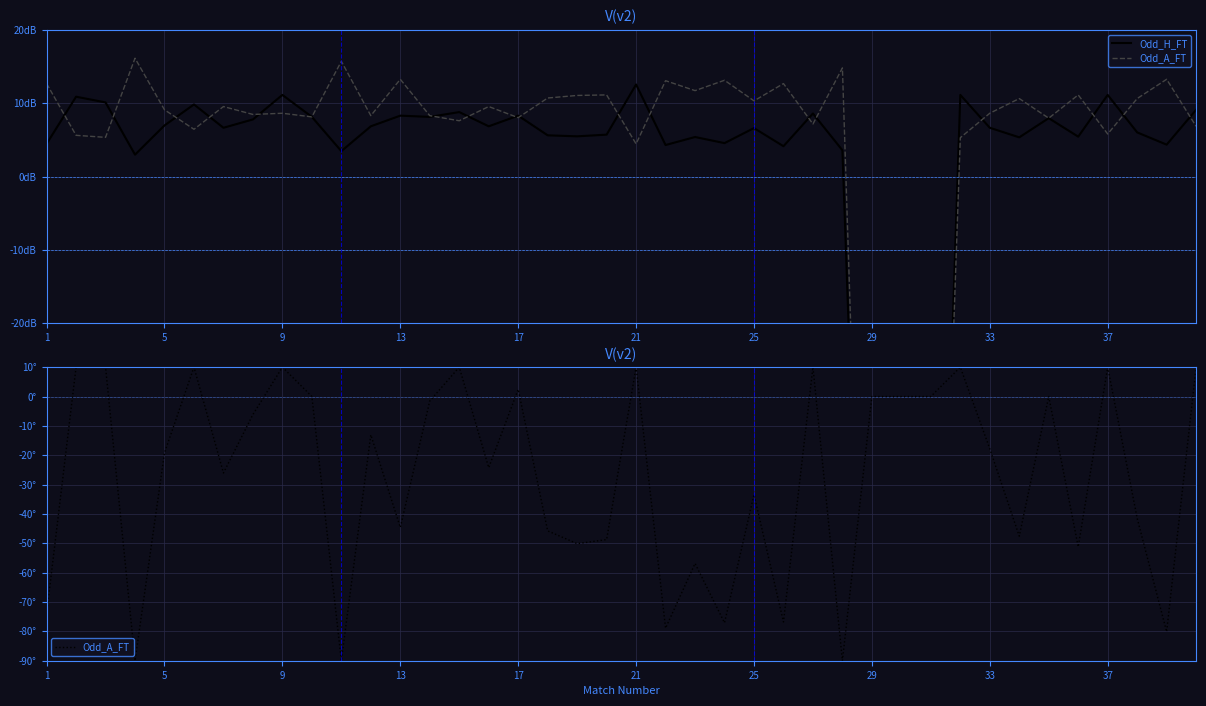

The value of Odd_H_FT at 25 is 9.2. True or false?

False